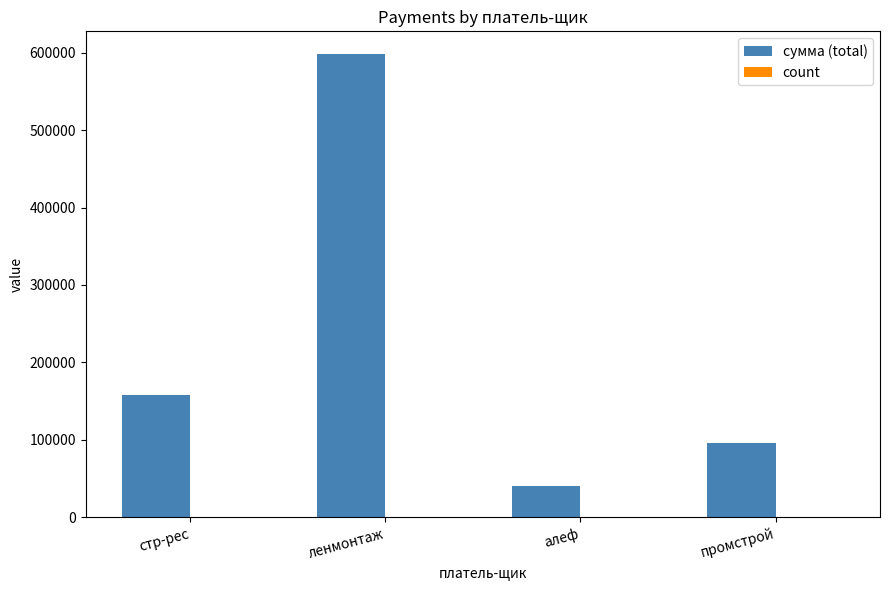

Where is сумма (total) nearest to the value 318650?

стр-рес